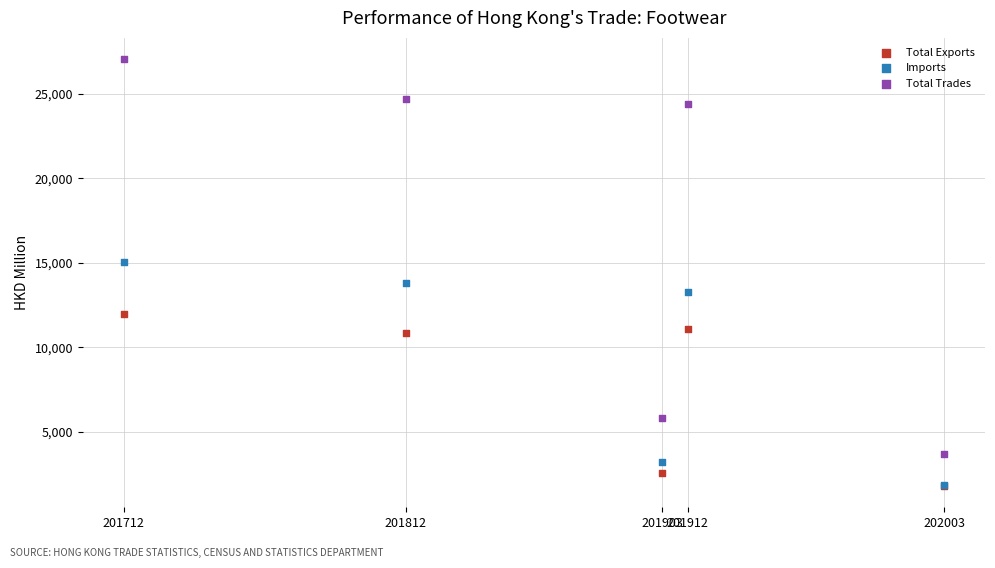

In the Total Exports series, what Y value is closest to 6893?

10872.9